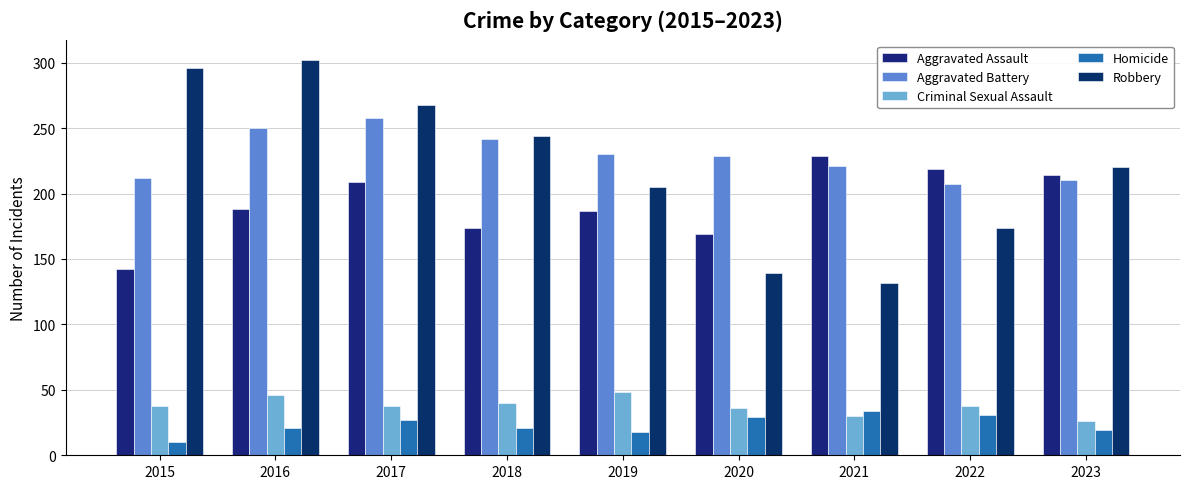

Are the bars grouped side by side (vs. stacked)?

Yes